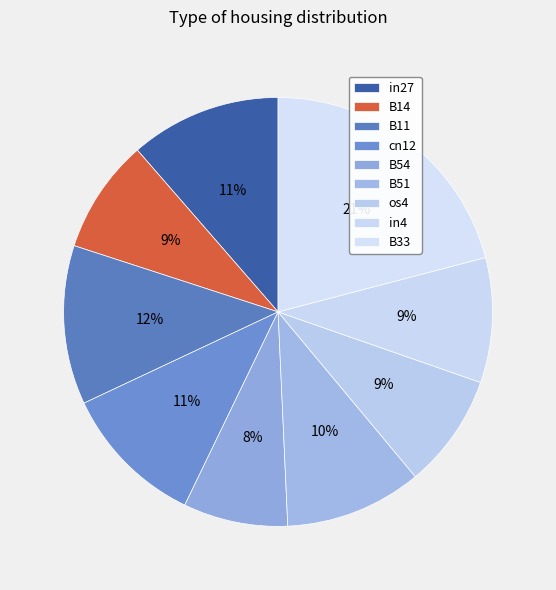

To the nearest percent, what is the combined percentage of B11 and in4?

21%